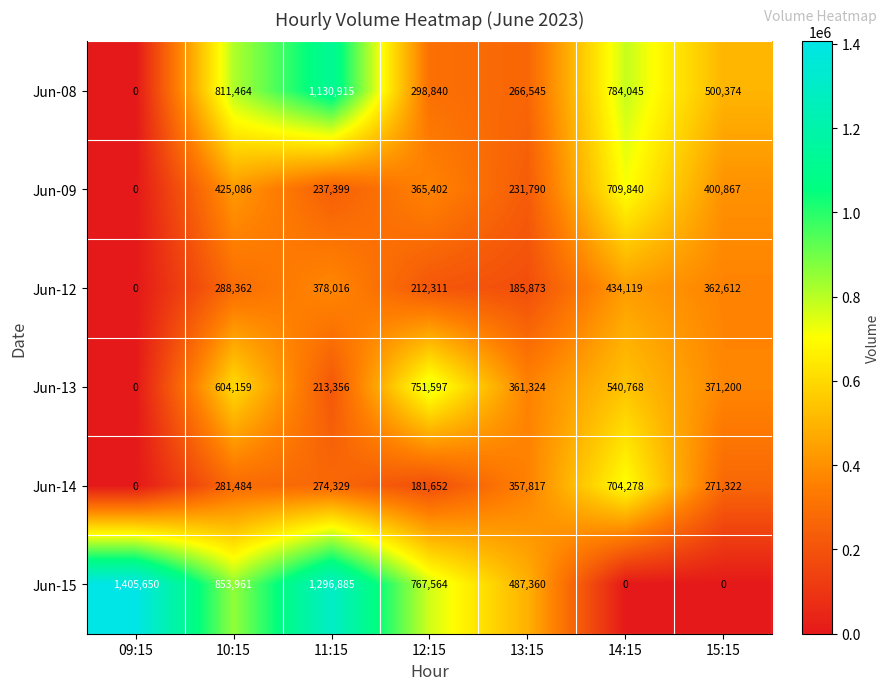

Rank the series at 10:15 from lowest to highest value.

Jun-14, Jun-12, Jun-09, Jun-13, Jun-08, Jun-15